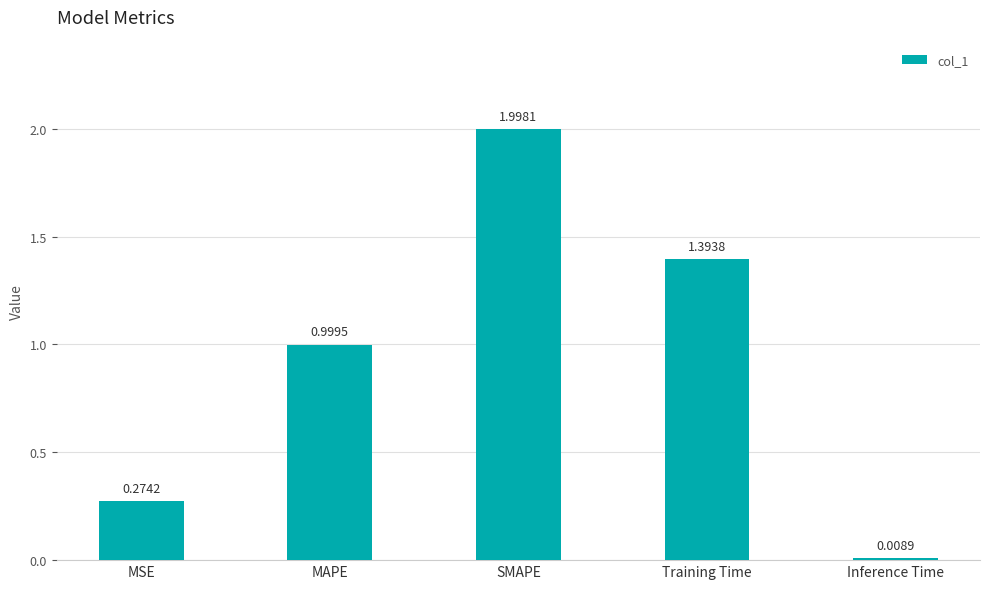

How many bars are there in total?

5